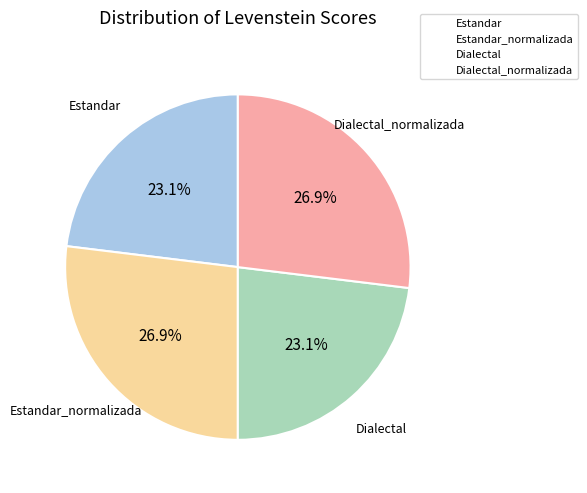

To the nearest percent, what is the combined percentage of Estandar and Dialectal_normalizada?

50%